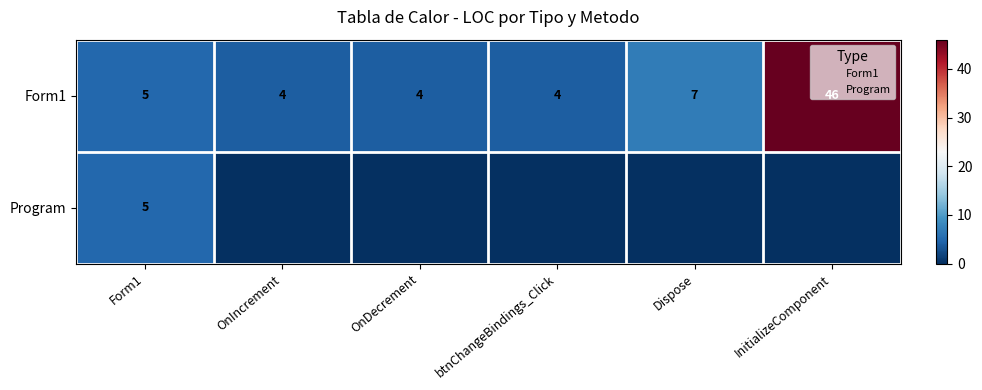

At how many categories does at least one series exceed 41?

1